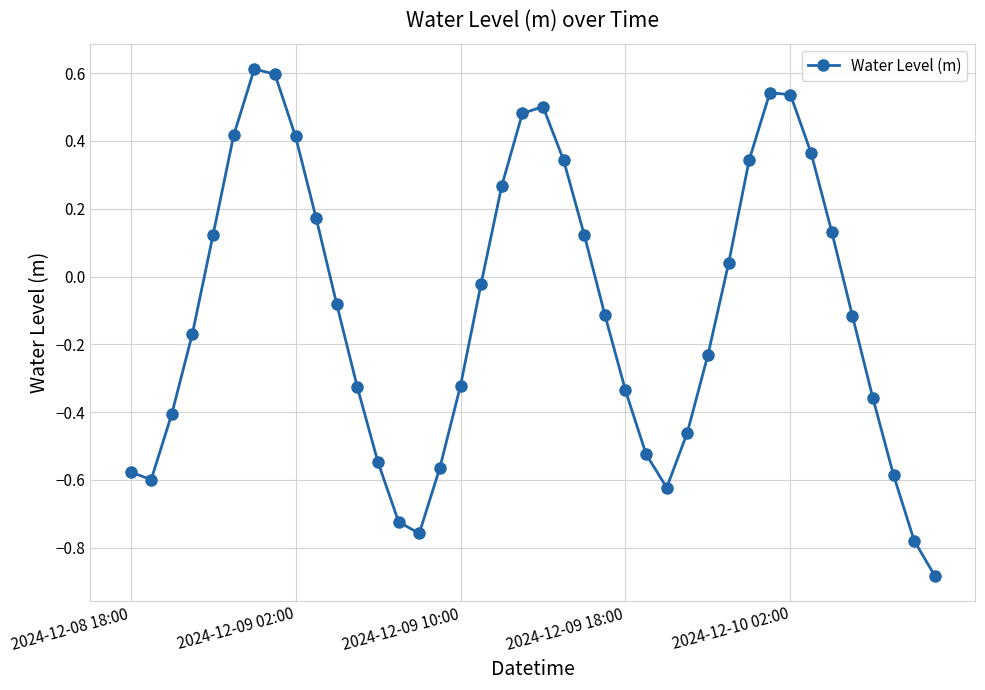

What is the greatest value displayed?

0.6